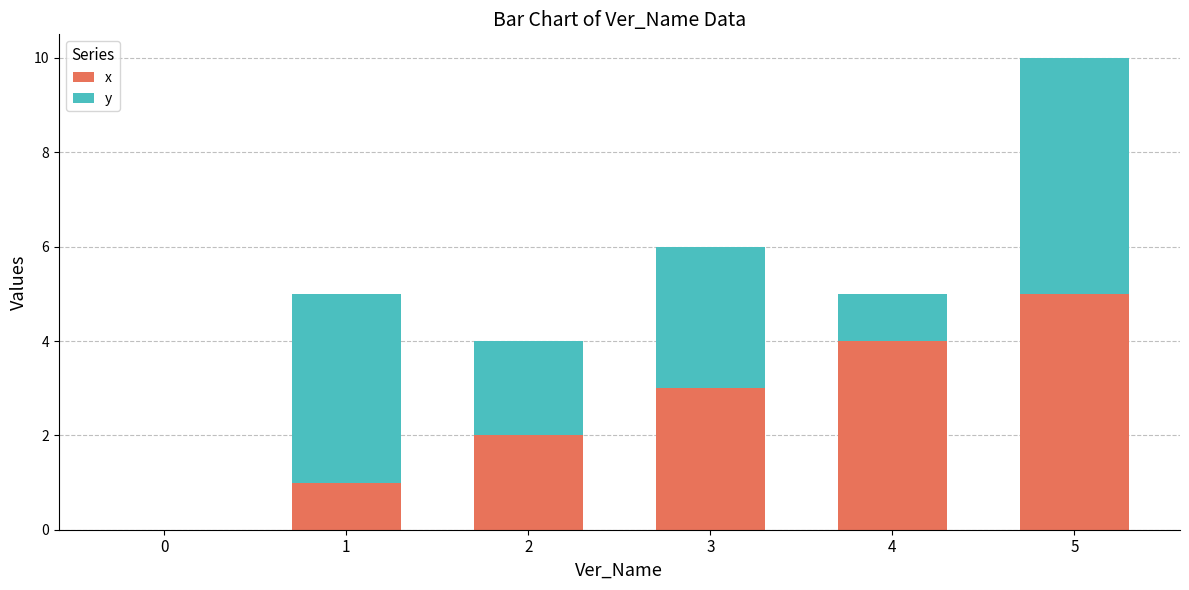

What is the sum of all x values?

15